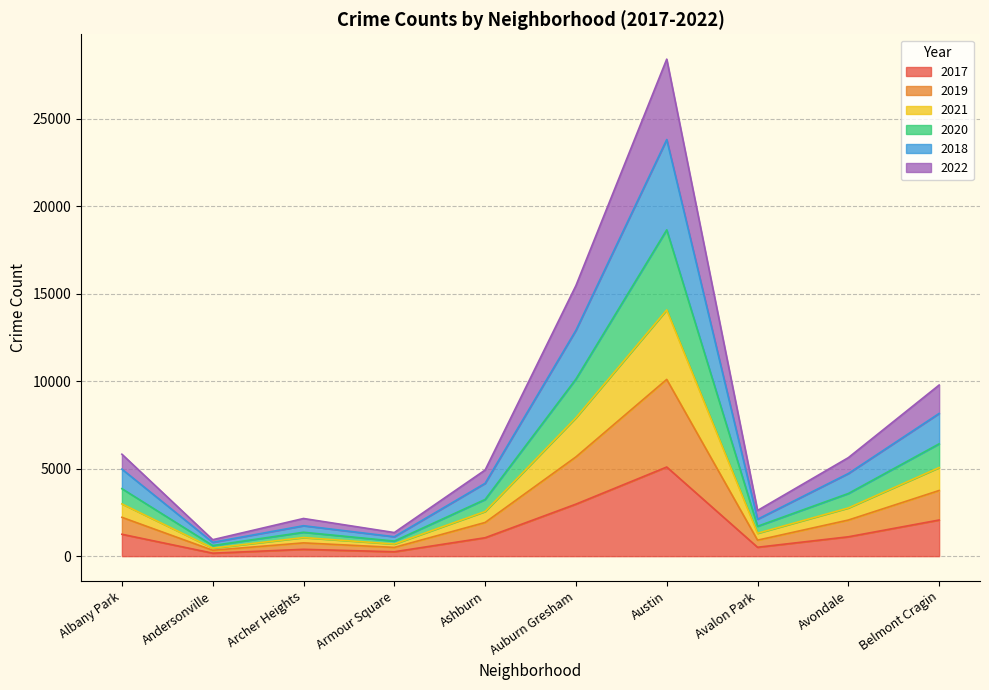

What is the total value across all series at Avondale?

5630